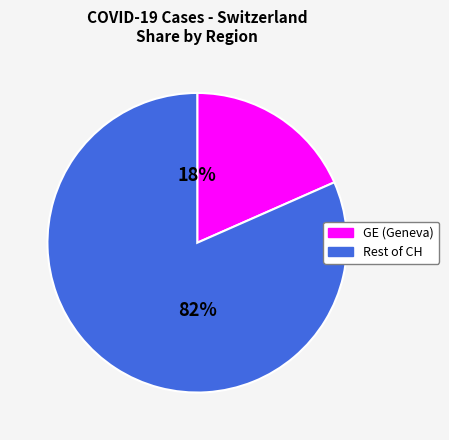

Is there any slice that represents more than half of the pie?

Yes